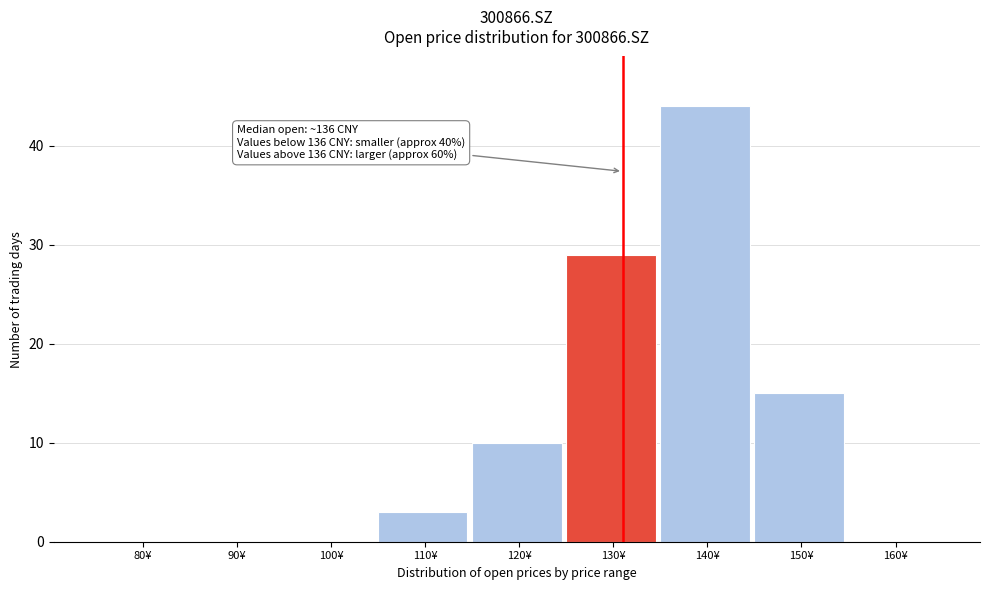

Reading left to right, list all the values displayed in this chart.

80¥=0	90¥=0	100¥=0	110¥=3	120¥=10	130¥=29	140¥=44	150¥=15	160¥=0